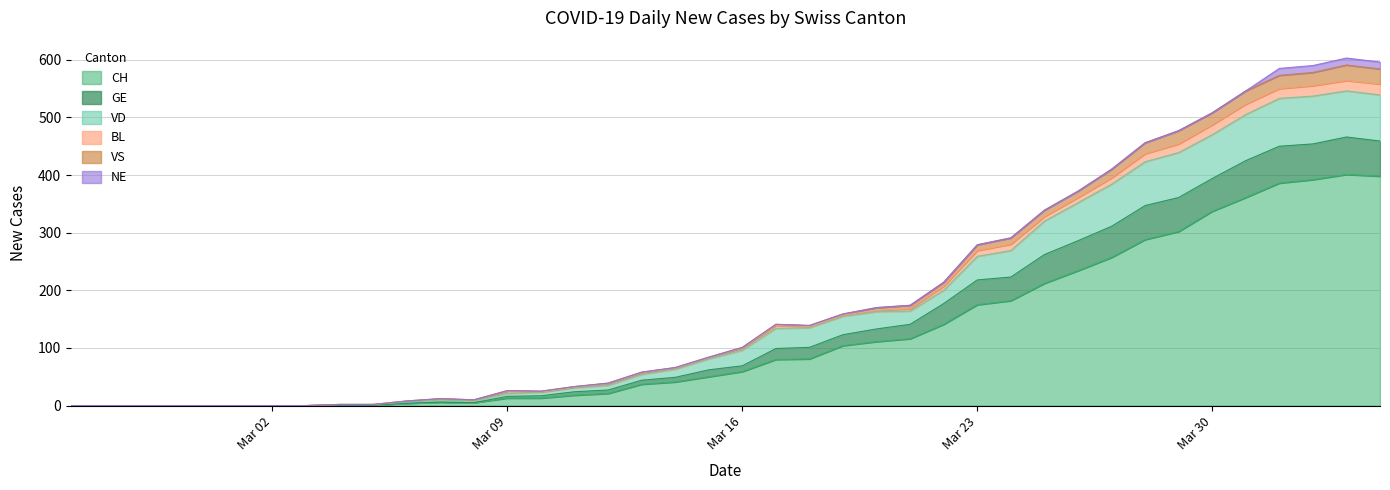

Which category has the lowest value across all series?

2020-02-25